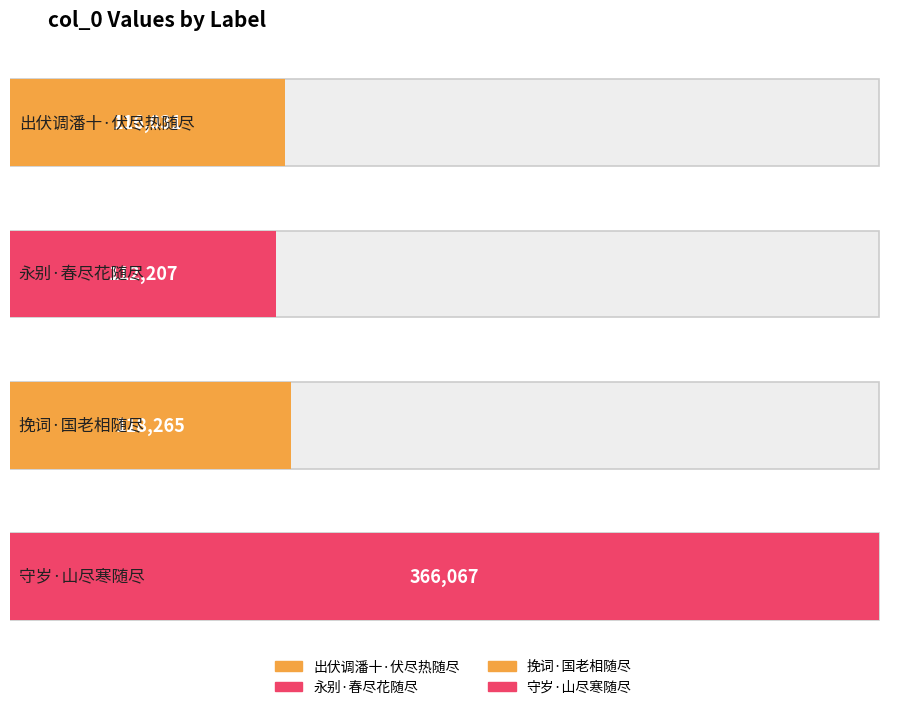

How many data points are less than 118265?

2